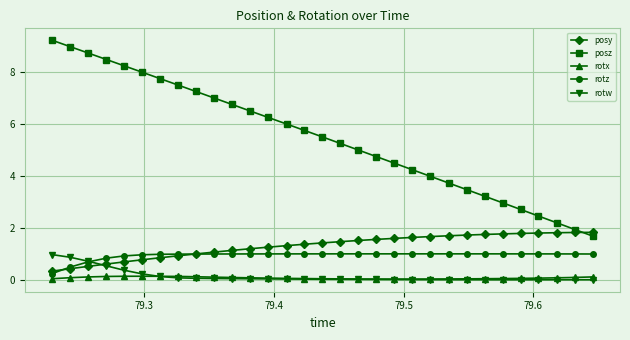

How many lines are shown in the chart?

5